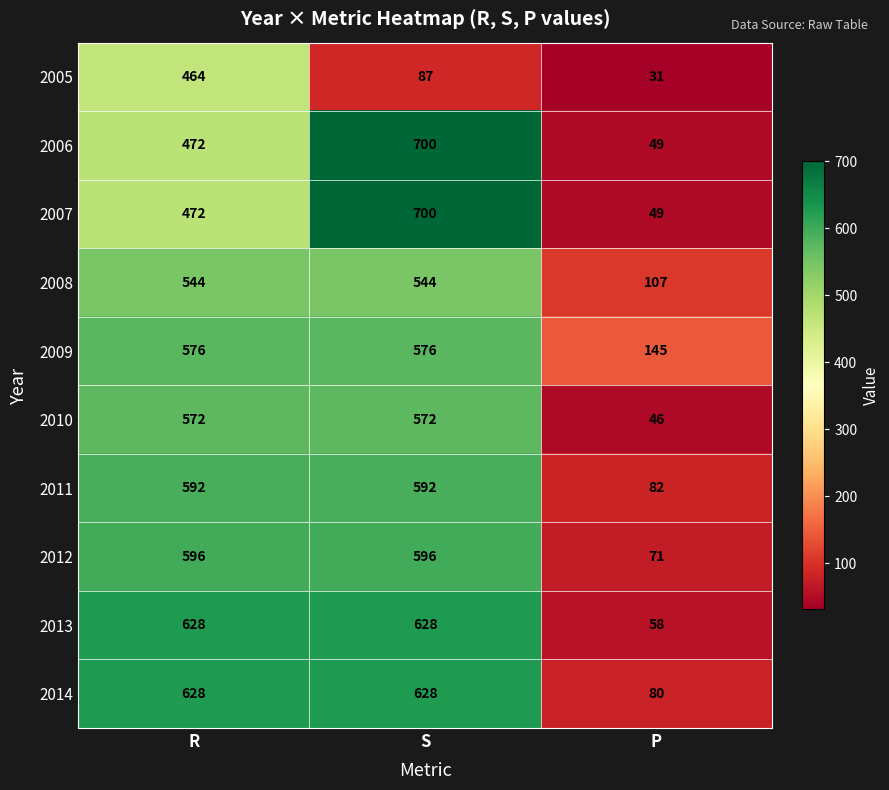

What is the difference between the maximum and minimum values in the 2008 series?

437